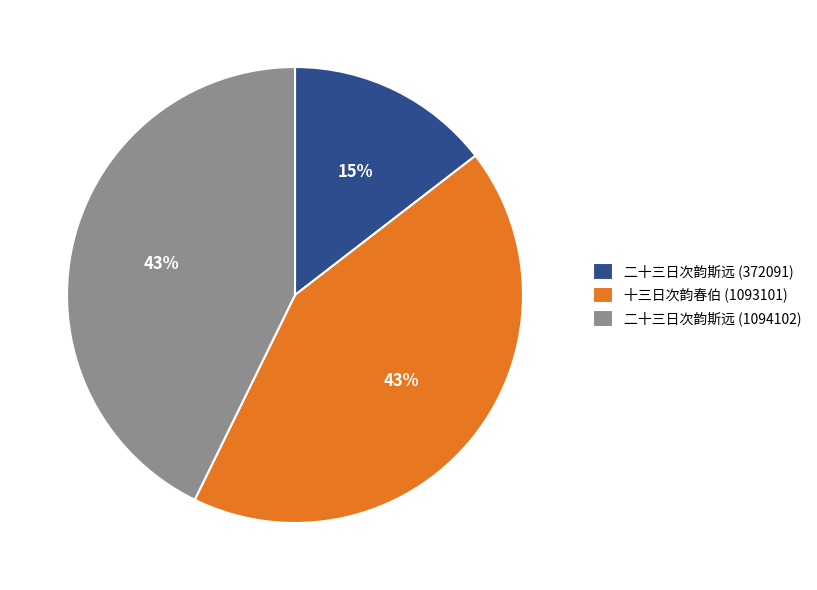

How many segments does this pie chart have?

3